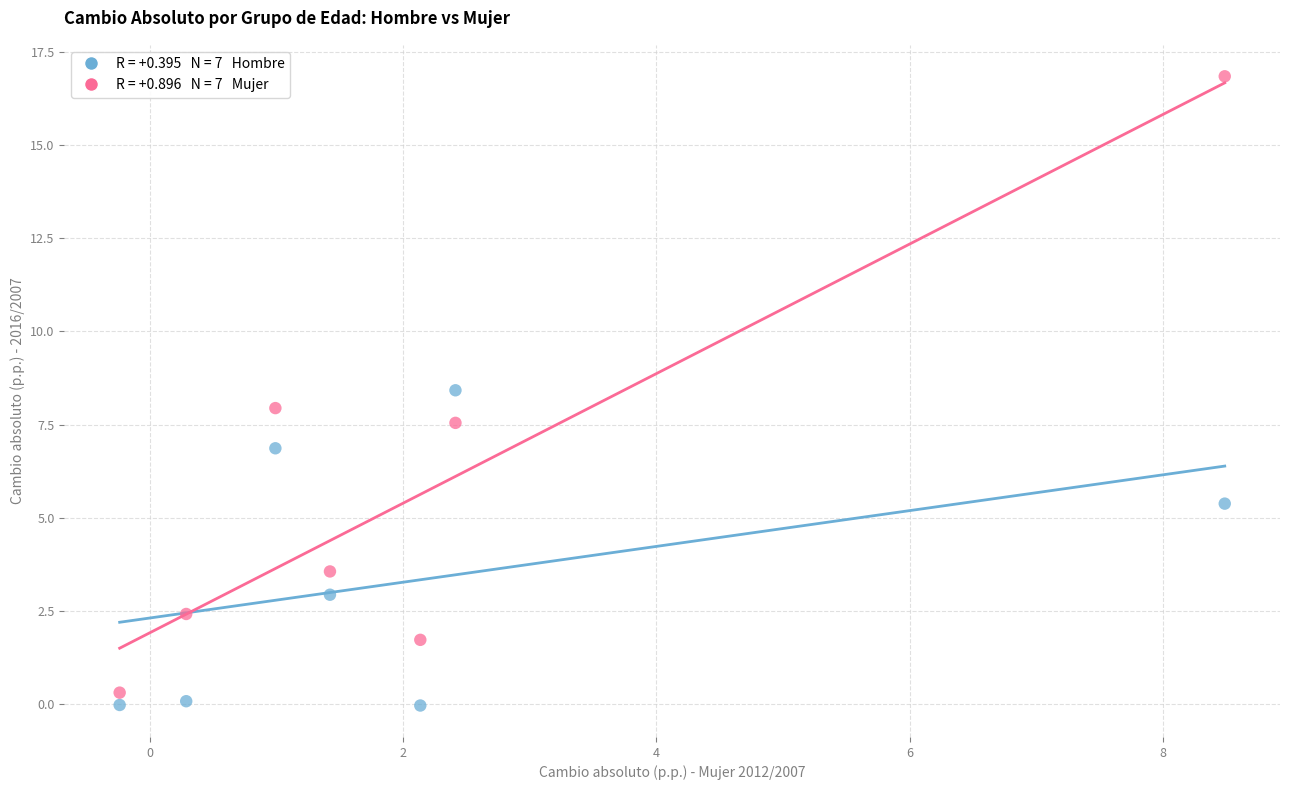

Across all data points, what is the range of Y values (max minus min)?

16.9